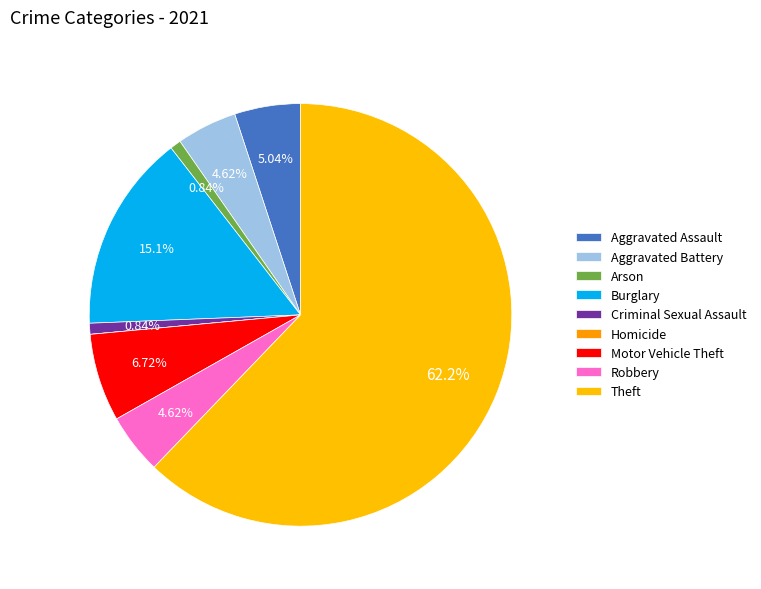

Is the sum of Burglary and Motor Vehicle Theft greater than half?

No